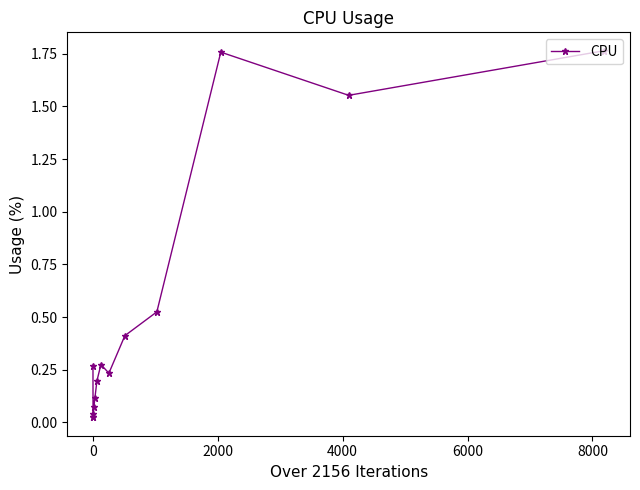

What is the difference between the second highest and minimum values?

1.7